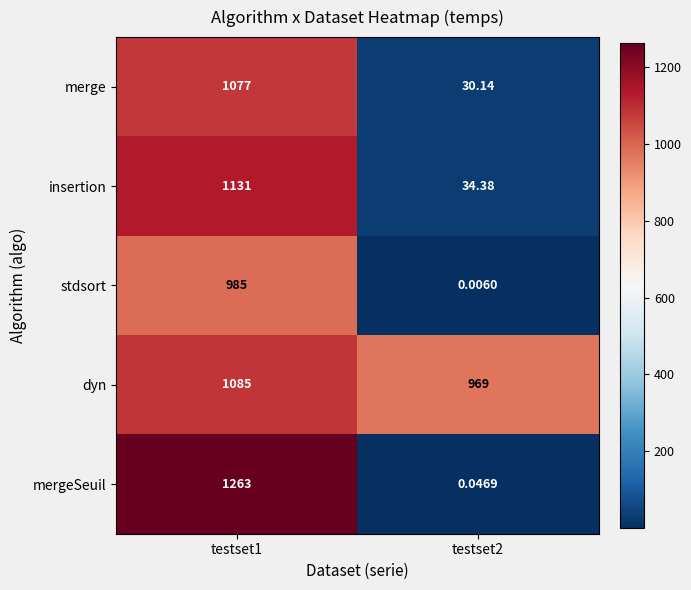

Which series has the largest total across all categories?

dyn